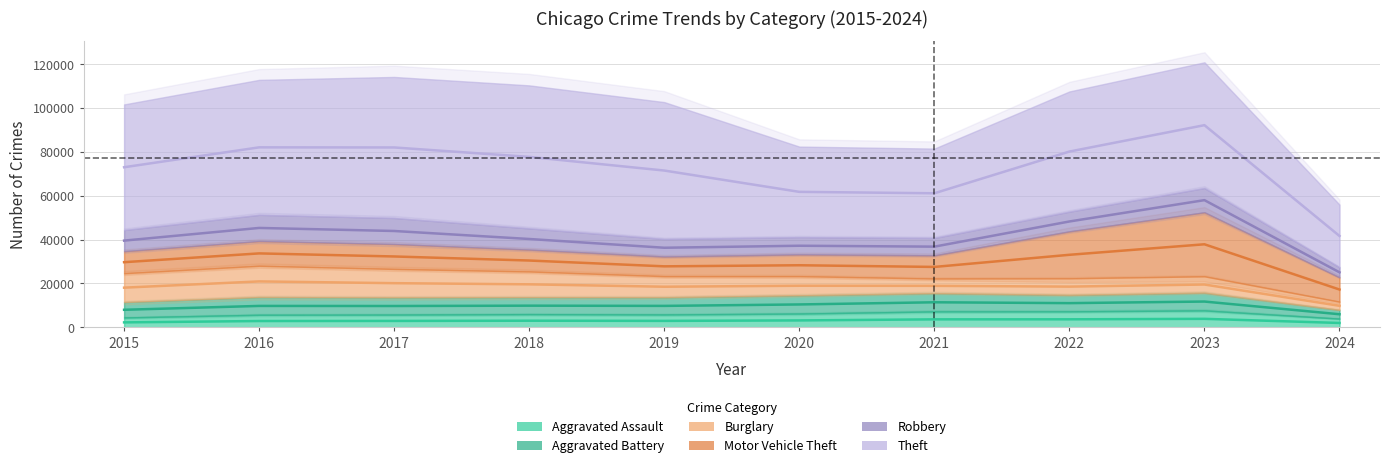

Reading left to right, transcribe all the data shown in this chart.

Aggravated Assault: 2015=4480	2016=5712	2017=5793	2018=6001	2019=5841	2020=6264	2021=7242	2022=7280	2023=7709	2024=3952
Aggravated Battery: 2015=7019	2016=8086	2017=7845	2018=7735	2019=7858	2020=8320	2021=8347	2022=7489	2023=8078	2024=4004
Burglary: 2015=13184	2016=14289	2017=13001	2018=11747	2019=9638	2020=8758	2021=6662	2022=7593	2023=7482	2024=3713
Motor Vehicle Theft: 2015=10068	2016=11285	2017=11380	2018=9985	2019=8977	2020=9959	2021=10603	2022=21461	2023=29243	2024=11140
Robbery: 2015=9638	2016=11960	2017=11880	2018=9681	2019=7995	2020=7855	2021=7920	2022=8962	2023=11056	2024=4557
Theft: 2015=57351	2016=61623	2017=64386	2018=65289	2019=62495	2020=41335	2021=40810	2022=54878	2023=57405	2024=28639